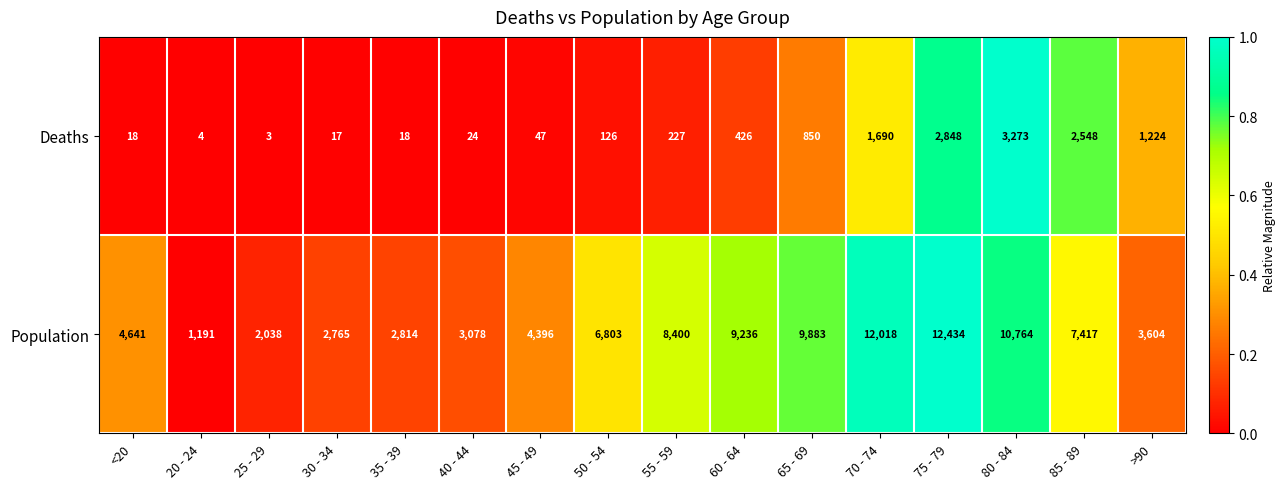

True or false: Deaths has a value of 10 at 30 - 34.

False